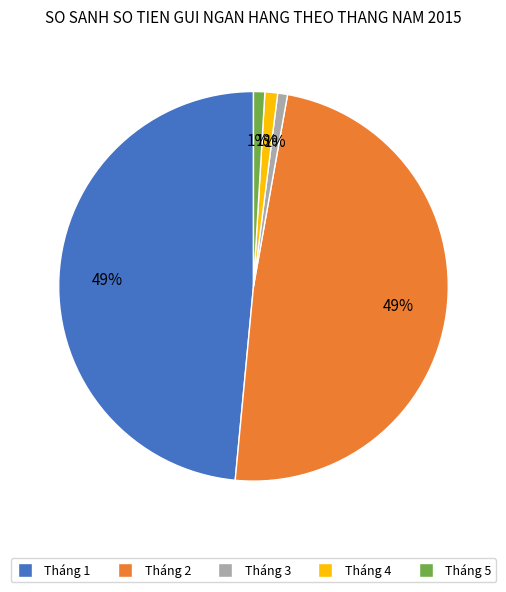

Between Tháng 3 and Tháng 2, which is larger?

Tháng 2